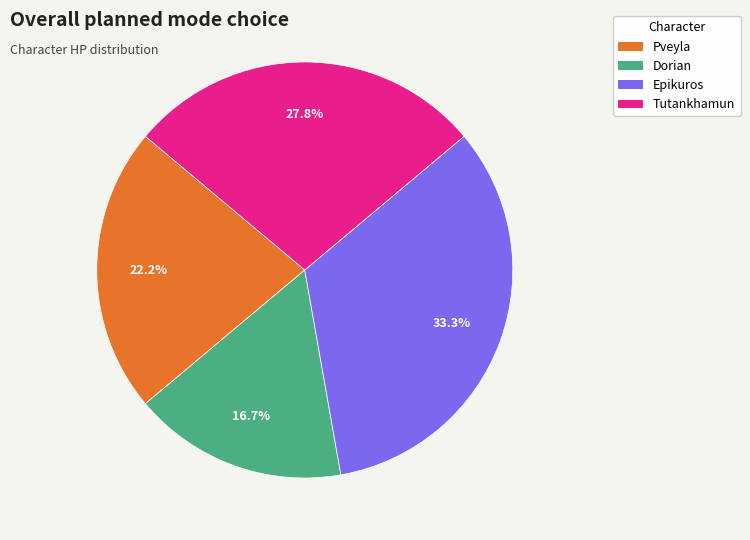

To the nearest percent, what percentage of the pie is Pveyla?

22%